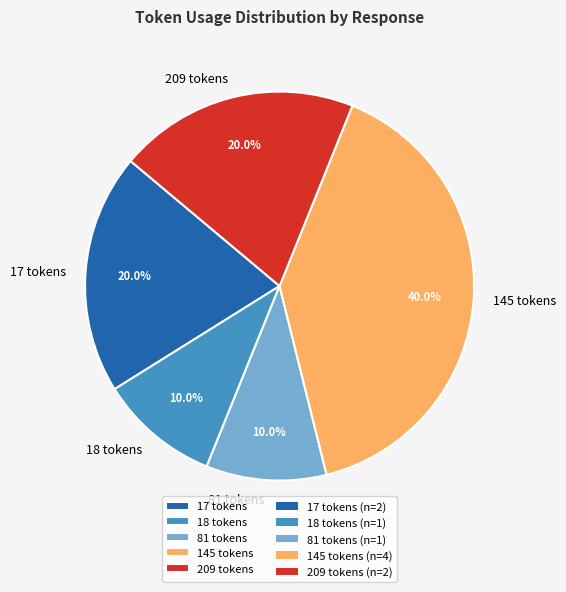

What is the ratio of the value at 18 tokens to the value at 81 tokens?

1.0